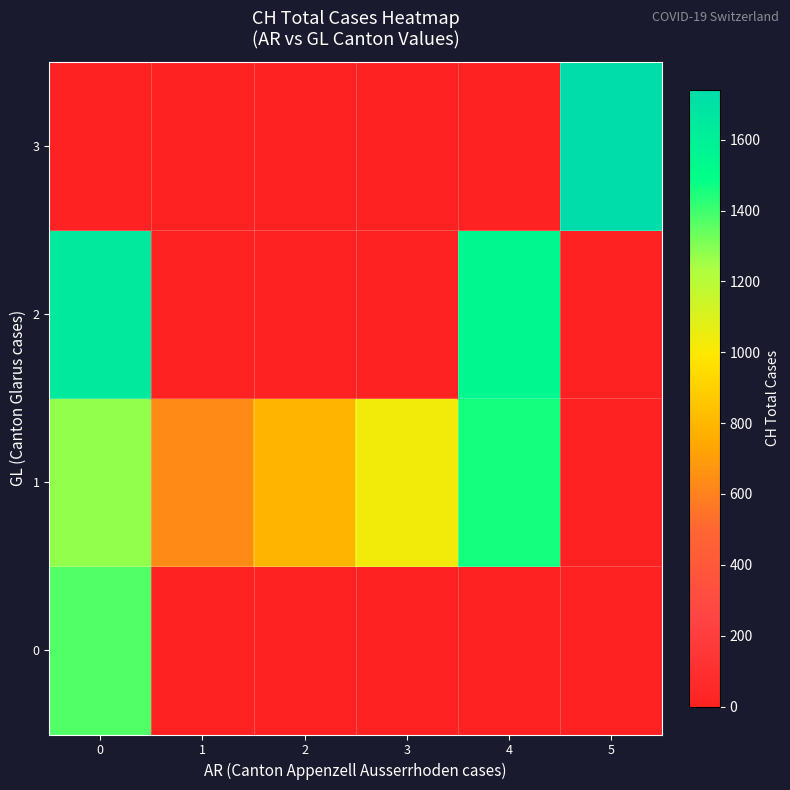

Reading left to right, list all the values displayed in this chart.

0: 0=1368	1=0	2=0	3=0	4=0	5=0
1: 0=1273	1=637	2=793	3=1027	4=1456	5=0
2: 0=1649	1=0	2=0	3=0	4=1548	5=0
3: 0=0	1=0	2=0	3=0	4=0	5=1741